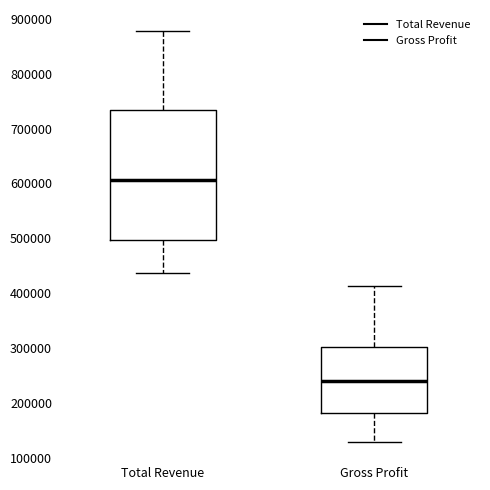

Reading left to right, read every box against the y-axis: the position of its median line, the range the box covers, and the ends of its whiskers. The values are not printed on the chart, so give them approximately, as read against the axis.

Total Revenue: median 610000, box 500000 to 730000, whiskers 440000 to 880000
Gross Profit: median 240000, box 180000 to 300000, whiskers 130000 to 410000